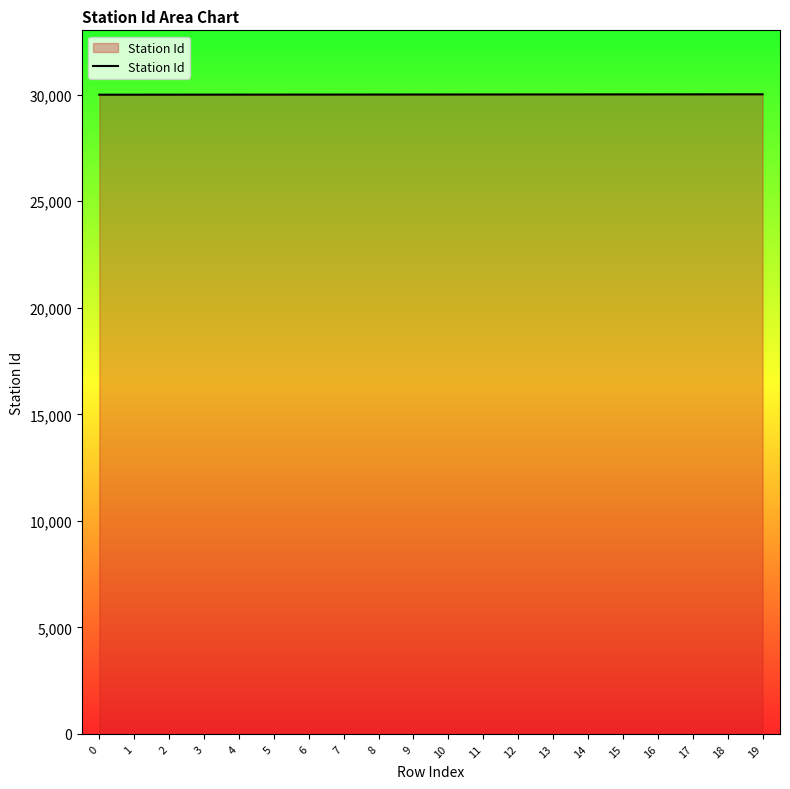

Approximately how many times larger is the value at 2 compared to 3?

1.0